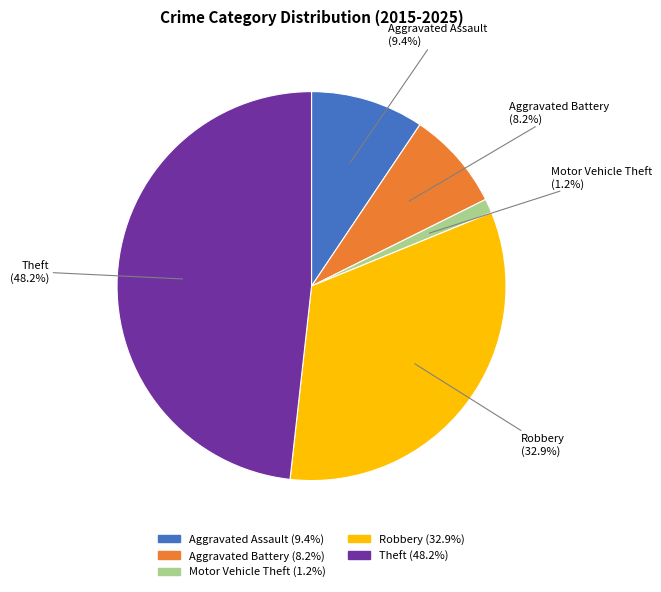

Between Robbery and Motor Vehicle Theft, which is larger?

Robbery